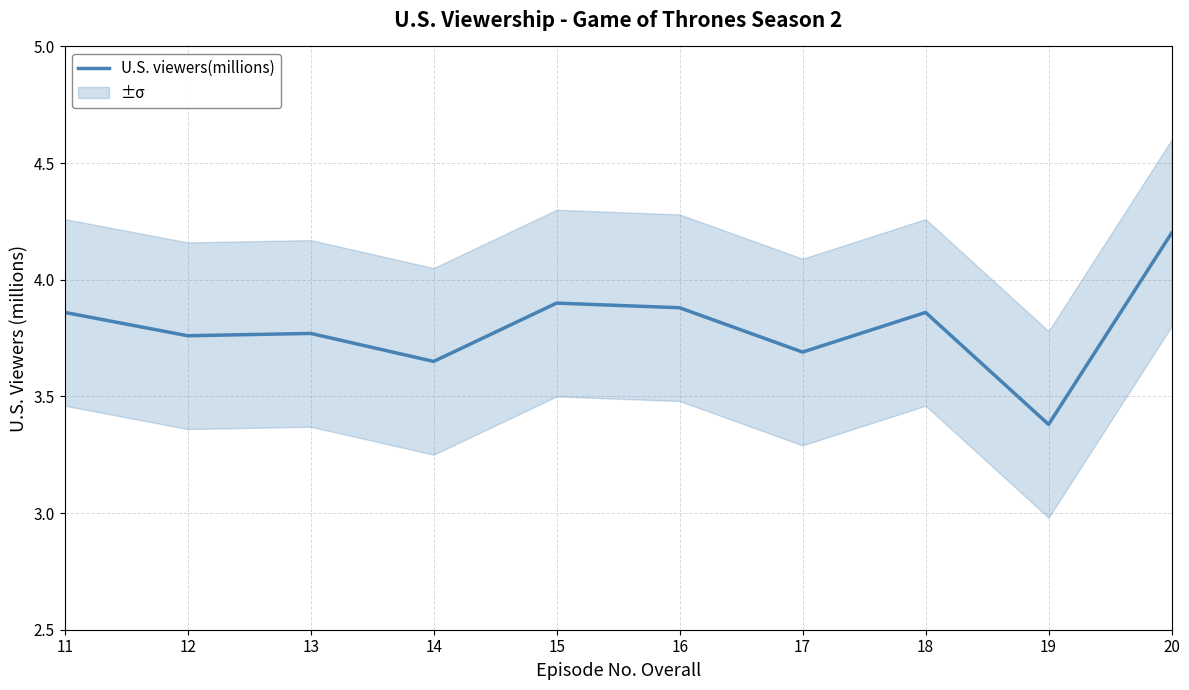

Approximately how many times larger is the value at 19 compared to 18?

0.9